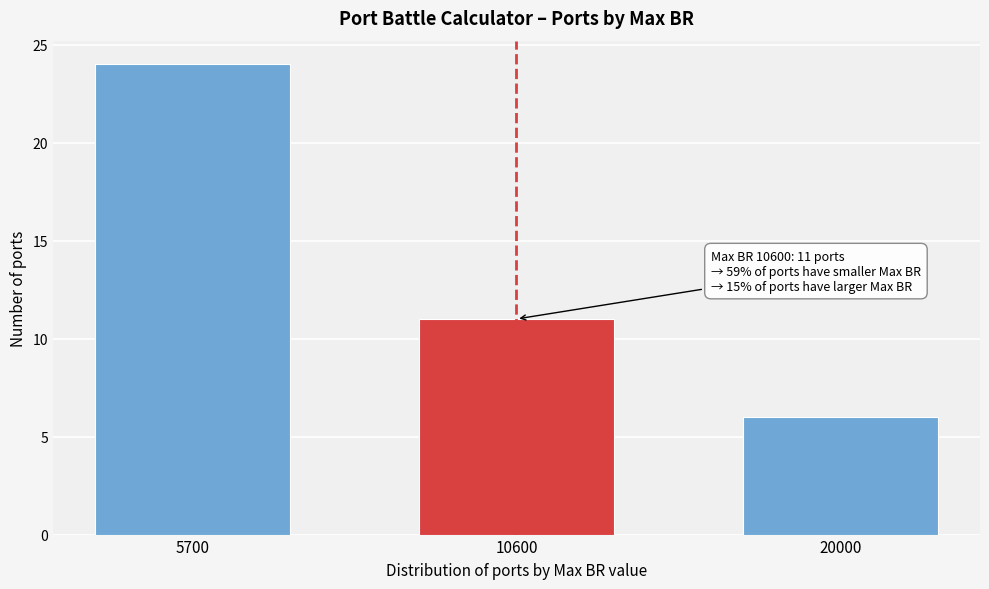

Reading left to right, extract all data points from this chart.

5700=24	10600=11	20000=6